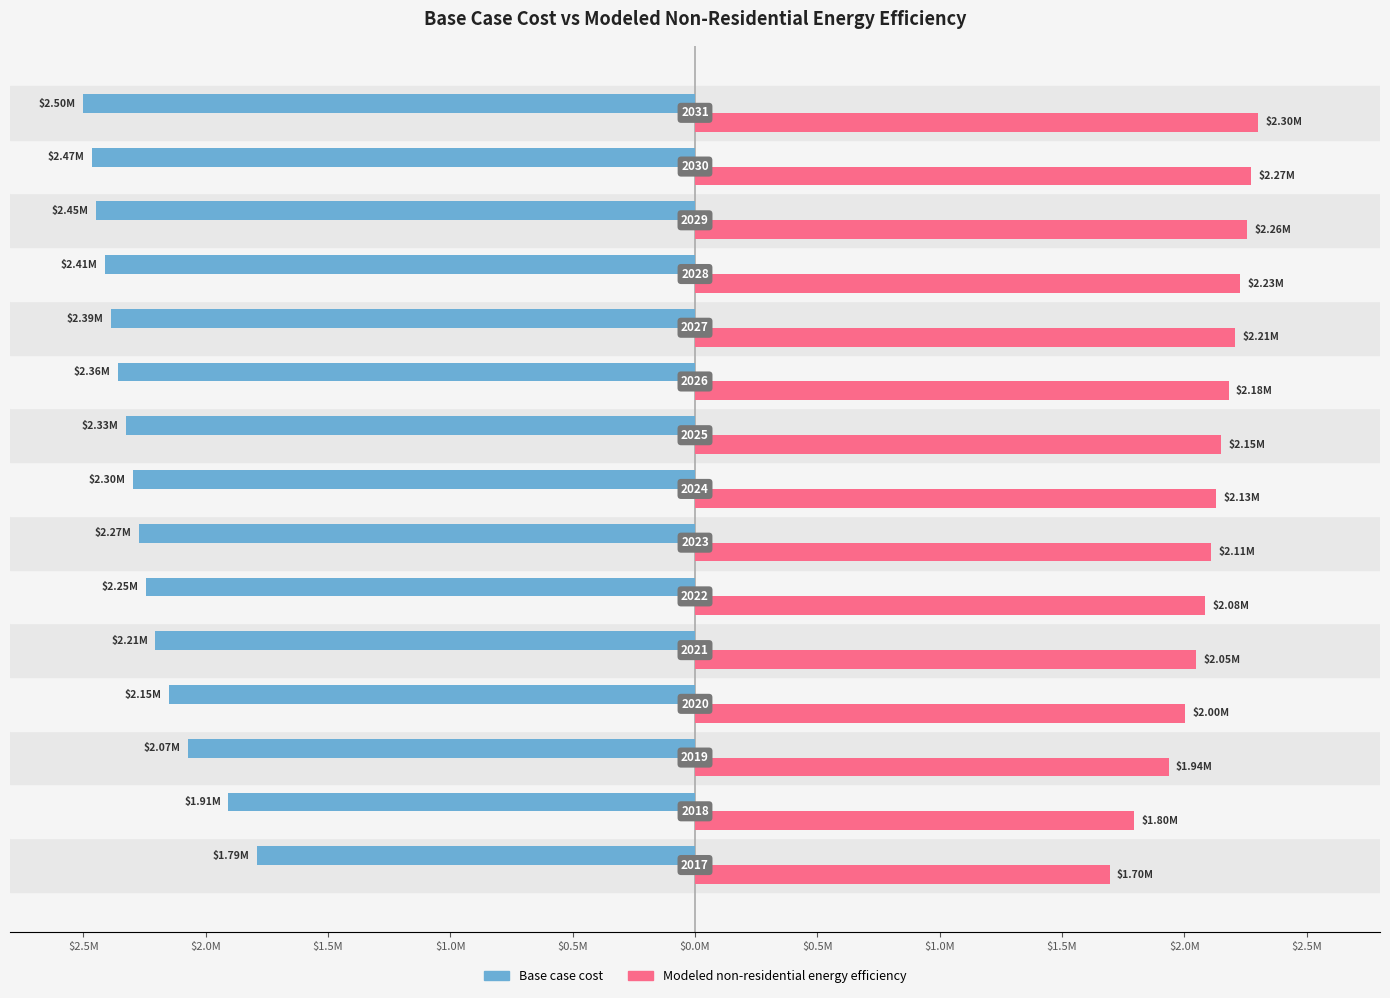

What are all the series names shown in the legend?

Base case cost, Modeled non-residential energy efficiency